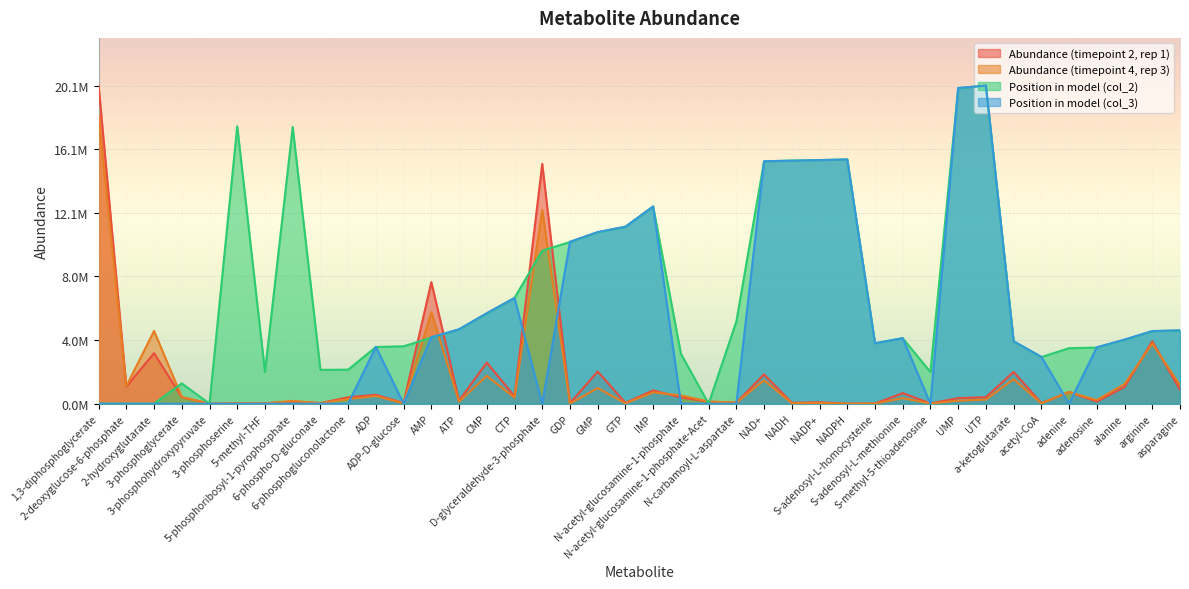

Reading right to left, what are all the values shown in this chart?

col_10: 879865.4	3940910.3	1054980.5	136835.1	739327.8	37688.1	2007448.2	410129.3	353762.2	17896.3	668236.8	7543.0	3977.2	91847.9	55766.2	1848589.7	65696.1	123244.5	397521.1	839816.0	55045.5	2035108.5	29907.3	15139528.7	467463.7	2596210.2	189297.8	7677193.0	44986.1	563877.1	406452.8	36606.1	141138.2	20893.6	28885.7	6969.4	402835.3	3191278.4	1078682.4	20086835.3
col_13: 1163806.6	3799595.4	1242996.4	231141.8	737981.9	20274.2	1549652.8	259163.9	190869.2	13695.3	354001.4	10088.5	0.0	49714.5	34855.8	1478178.5	70917.7	137233.3	523044.6	714031.1	29719.5	985671.2	17042.2	12236257.4	384633.6	1760048.1	131455.8	5772610.7	24898.2	485508.8	294633.0	39297.1	174286.9	24559.1	41970.5	0.0	423303.2	4597872.9	1105115.9	18228705.1
position_1: 4622744.3	4577790.5	4030853.2	3543854.2	3506392.7	2944470.8	3933453.4	20086835.3	19922004.9	2000442.0	4135745.3	3813576.7	15426629.6	15381675.8	15351706.6	15306752.9	5192158.5	0.0	3154255.0	12452189.6	11171007.6	10818869.9	10211994.2	9665056.9	6675632.3	5694142.0	4690174.9	4173206.7	3626269.4	3581315.7	2150287.9	2135303.3	17472025.3	2007934.3	17516979.1	0.0	1281182.0	0.0	0.0	0.0
position_2: 4634271.7	4589351.5	4050308.6	3563672.6	0.0	2957249.3	3945494.7	20086835.3	19937101.2	0.0	4140149.1	3818220.6	15422616.7	15385183.2	15347749.7	15310316.1	0.0	0.0	0.0	12457880.7	11177653.8	10840752.0	10226842.0	0.0	6678142.8	5719844.3	4701652.1	4200042.7	0.0	3593619.4	0.0	0.0	0.0	0.0	0.0	0.0	0.0	0.0	0.0	0.0